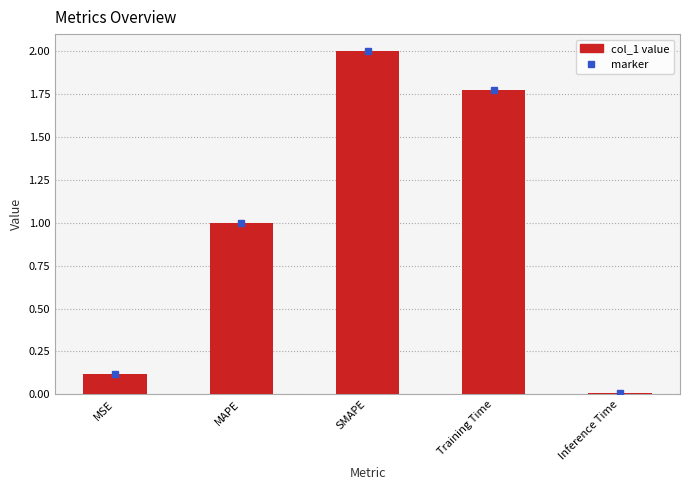

Which category has the highest value across all series?

SMAPE